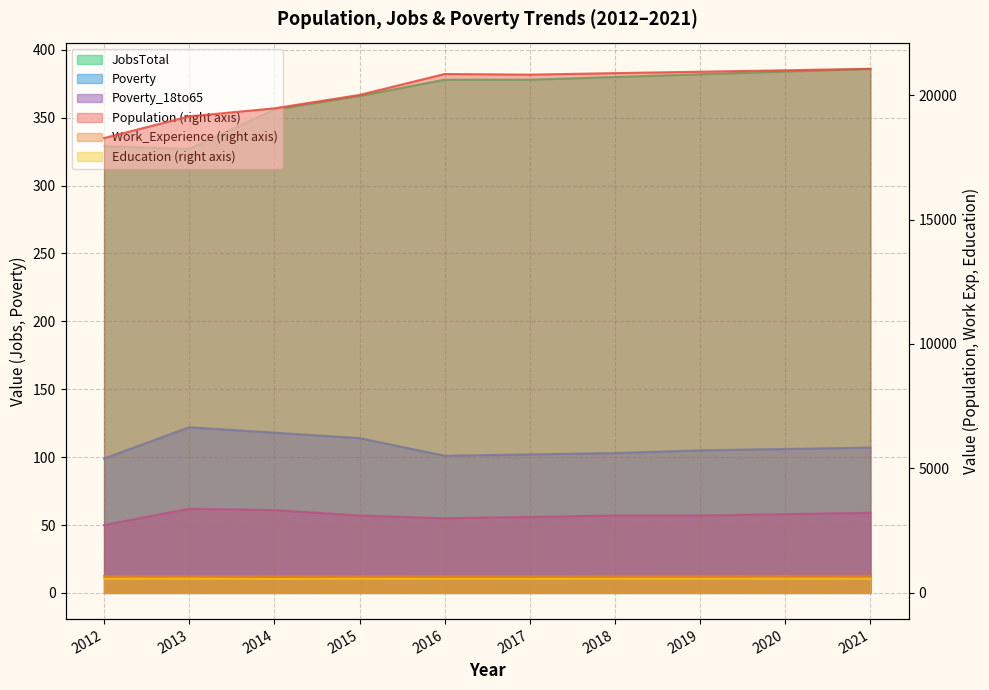

The value of Poverty at 2013 is 122. True or false?

True